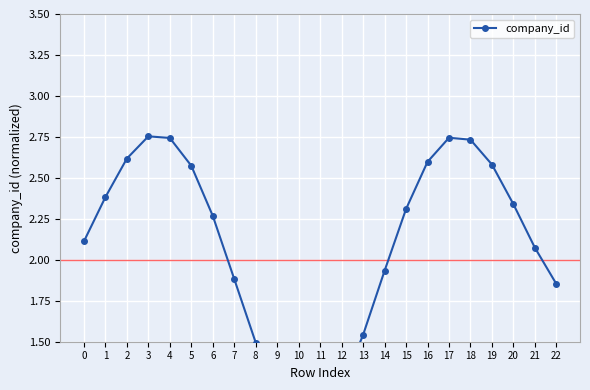

Reading left to right, what are all the values shown in this chart?

2.1	2.4	2.6	2.8	2.7	2.6	2.3	1.9	1.5	1.2	1.0	1.0	1.2	1.5	1.9	2.3	2.6	2.7	2.7	2.6	2.3	2.1	1.9